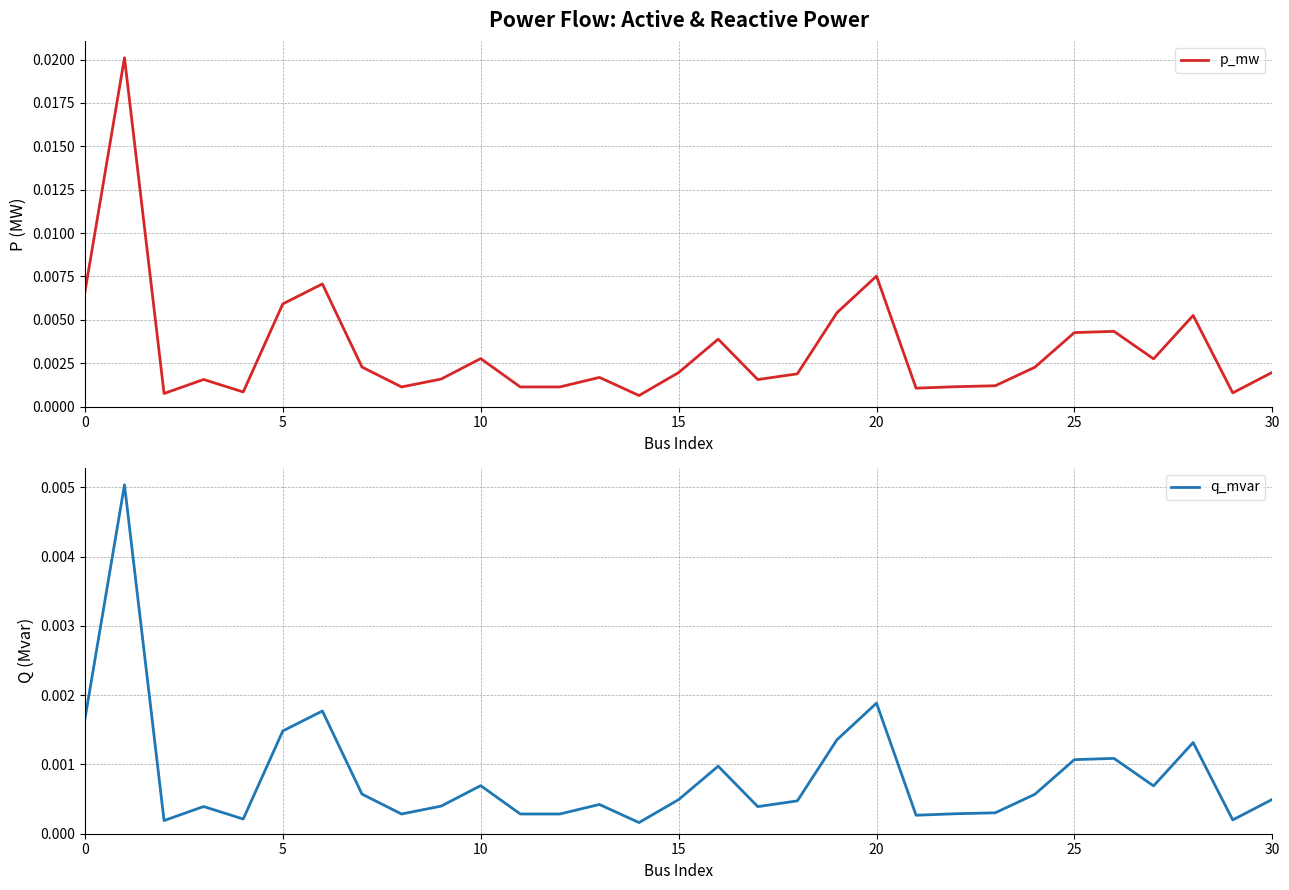

True or false: q_mvar and p_mw intersect in this chart.

False